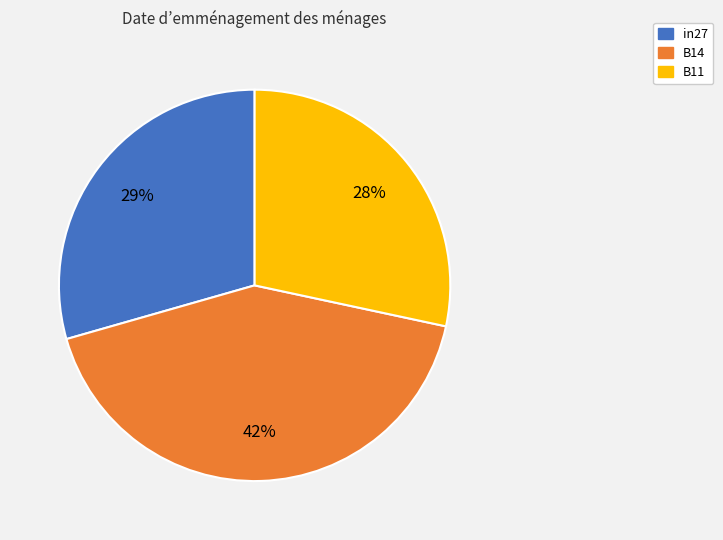

Count the number of slices in the pie.

3